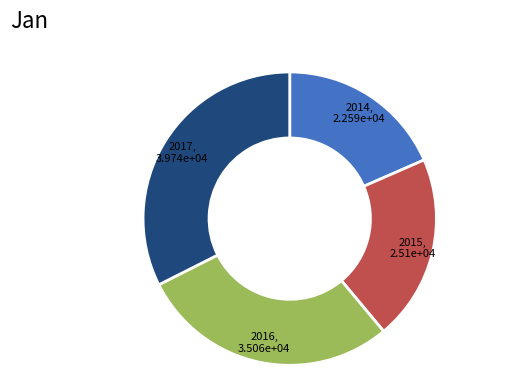

Does any single category account for the majority?

No